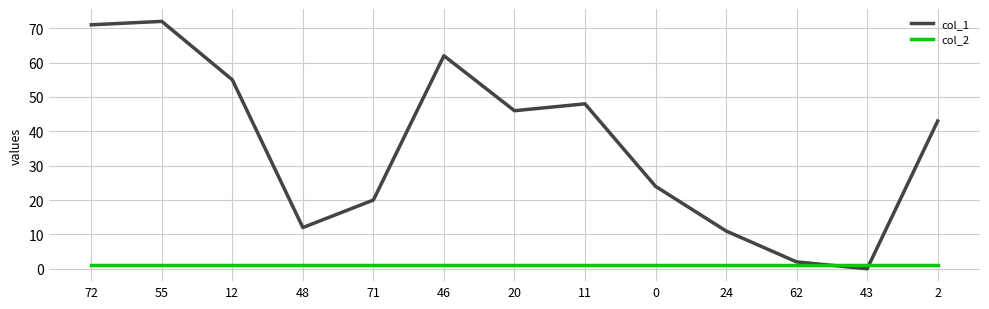

How many series are shown in this chart?

2